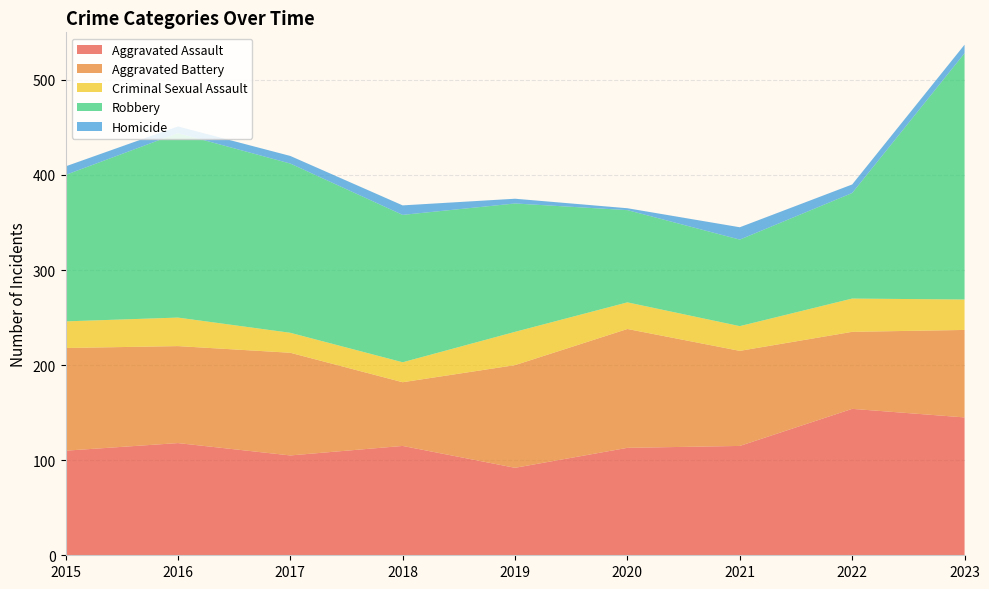

Reading left to right, list all the values displayed in this chart.

Aggravated Assault: 2015=110	2016=118	2017=105	2018=115	2019=92	2020=113	2021=115	2022=154	2023=145
Aggravated Battery: 2015=108	2016=102	2017=108	2018=67	2019=108	2020=125	2021=100	2022=81	2023=92
Criminal Sexual Assault: 2015=28	2016=30	2017=21	2018=21	2019=35	2020=28	2021=26	2022=35	2023=32
Robbery: 2015=154	2016=194	2017=178	2018=155	2019=135	2020=97	2021=91	2022=111	2023=259
Homicide: 2015=9	2016=7	2017=8	2018=10	2019=5	2020=2	2021=13	2022=9	2023=9